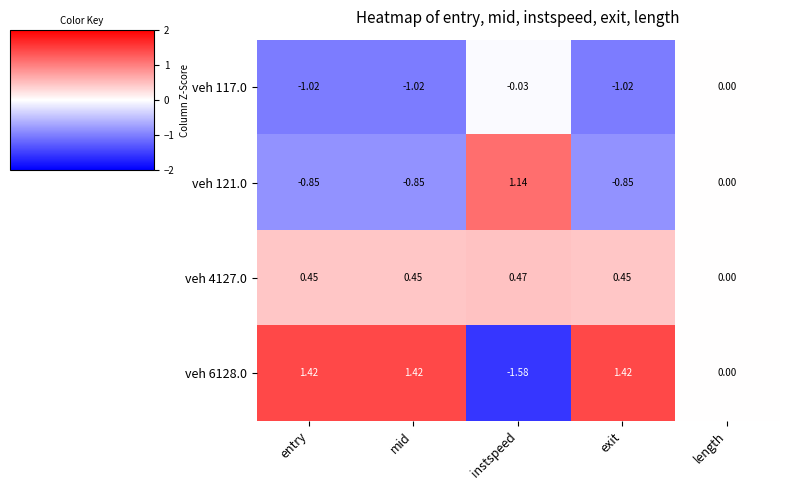

Where is veh 6128.0 nearest to the value 0?

length